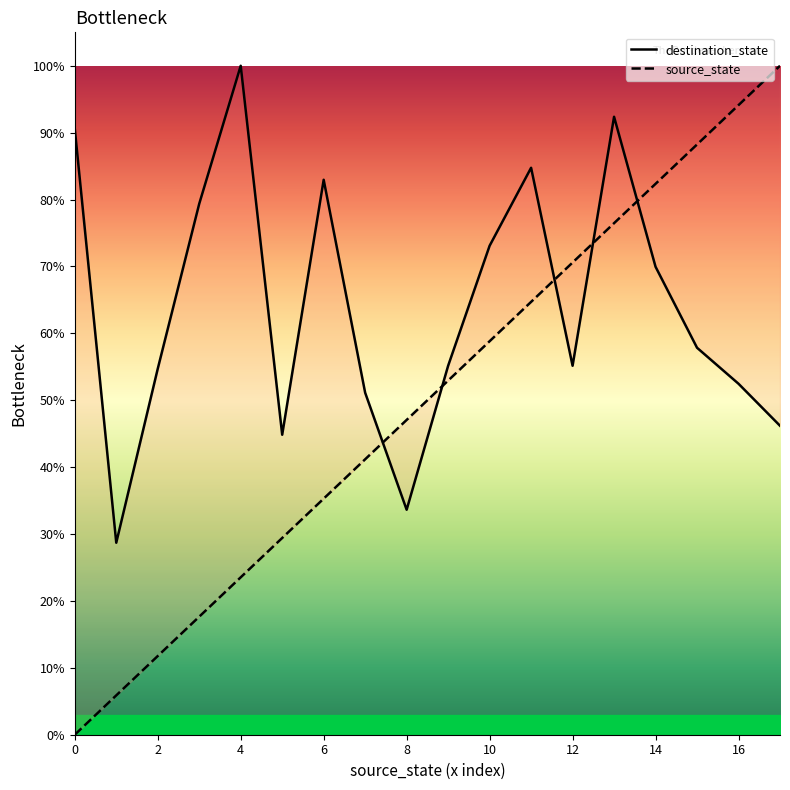

What are all the series names shown in the legend?

destination_state, source_state